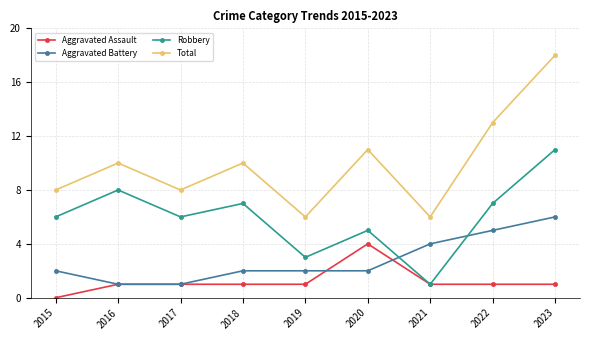

Is it true that Aggravated Assault equals 1 at 2023?

True